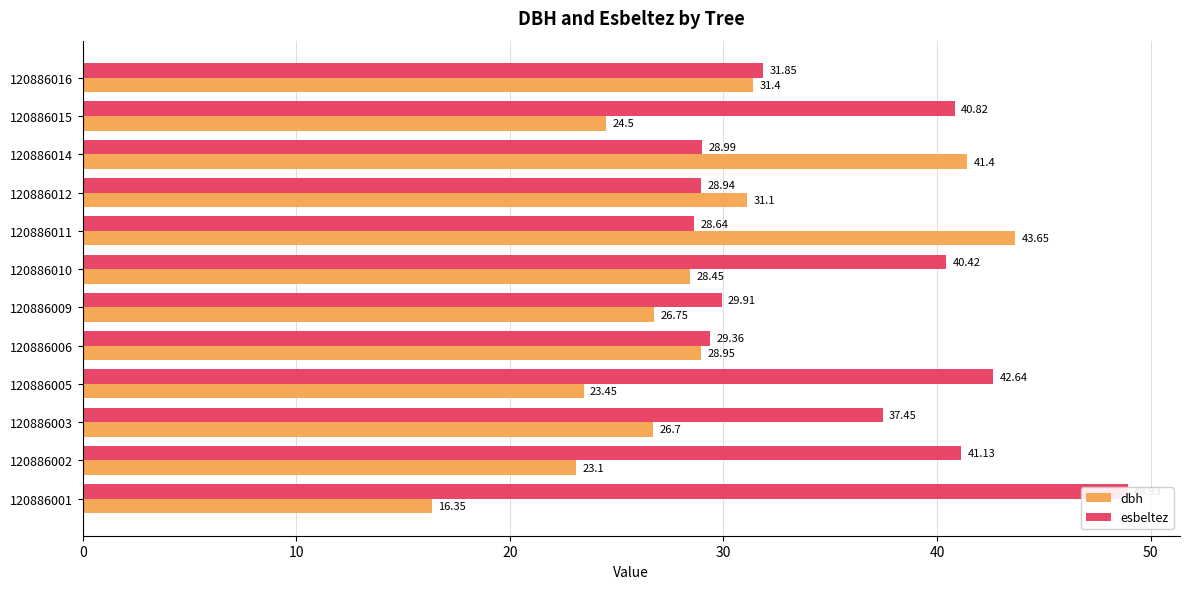

Rank the series by their average value, from lowest to highest.

dbh, esbeltez